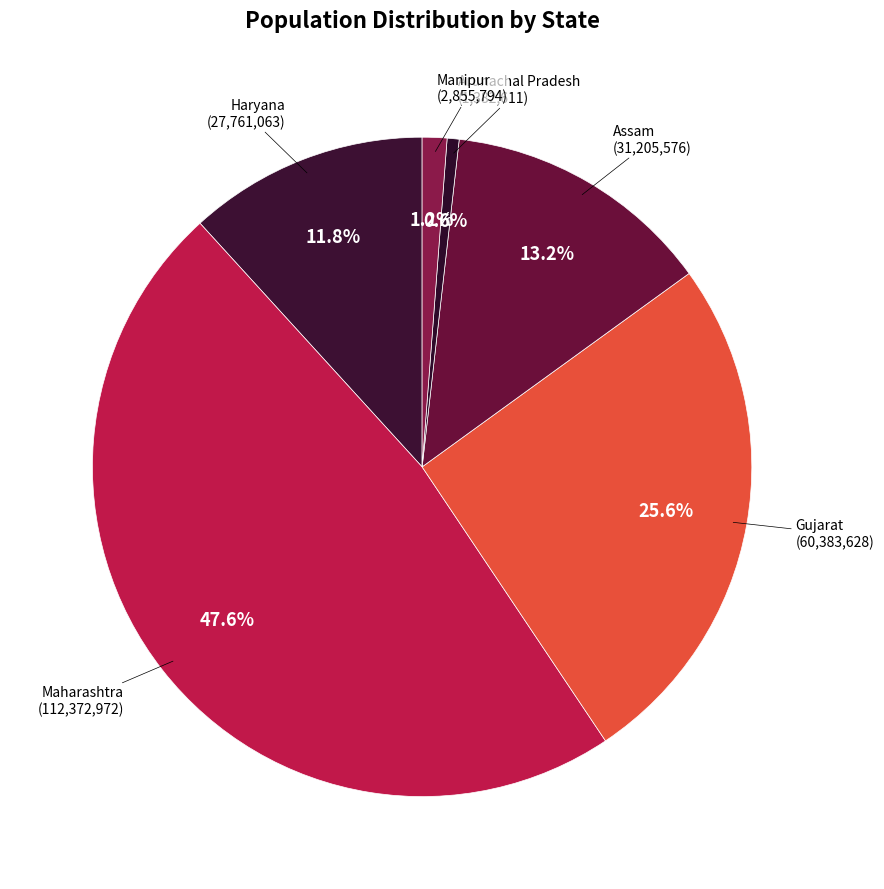

How many segments does this pie chart have?

6